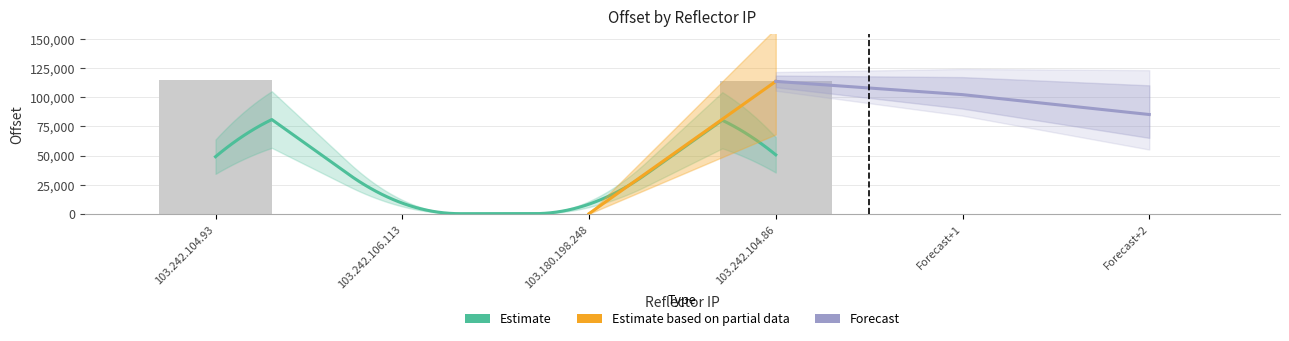

What is the difference between the maximum and minimum values?

114153